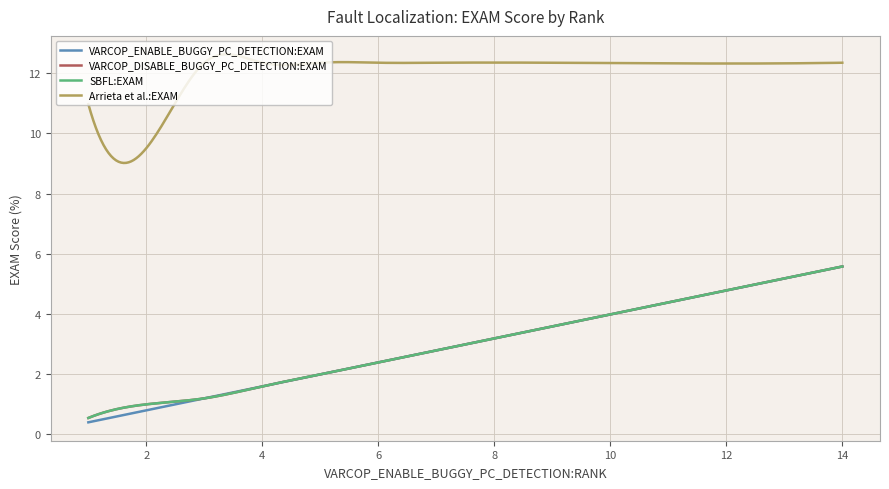

Which series has the largest total across all categories?

Arrieta et al.:EXAM